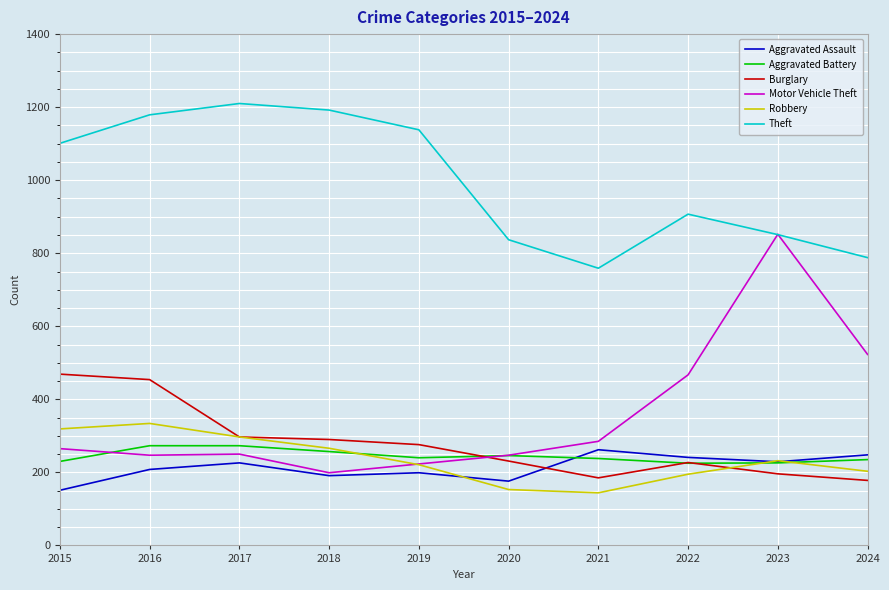

Is this an area chart (filled region under the line)?

No